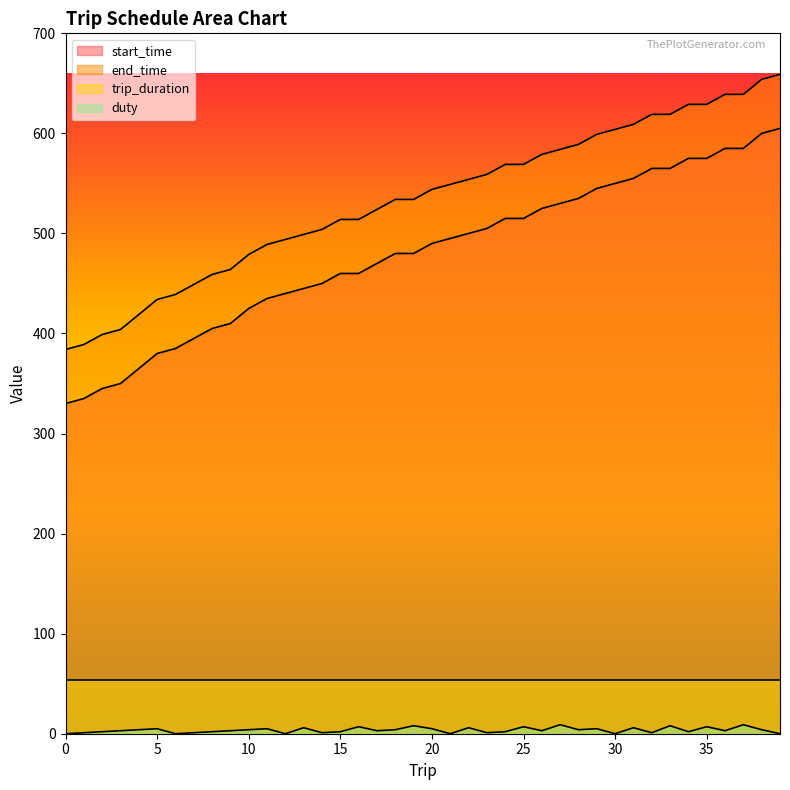

What is the difference between the maximum and second lowest values in the end_time series?

270